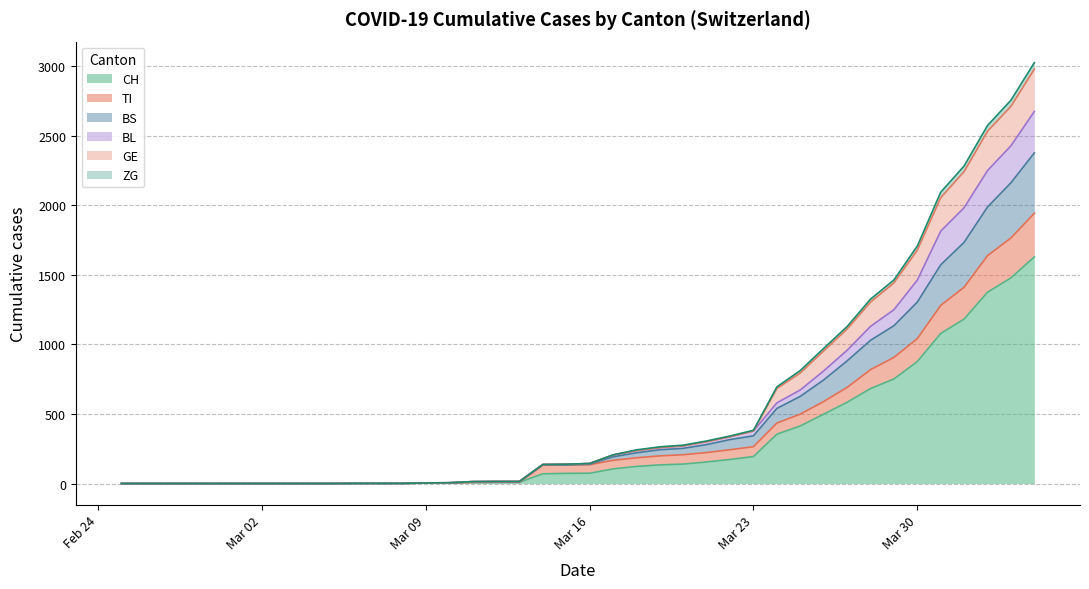

What is the maximum value for CH?

1630